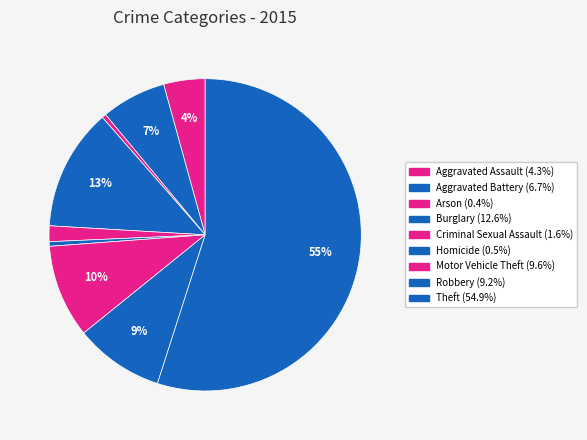

Is it true that Homicide is 1% of the pie?

False